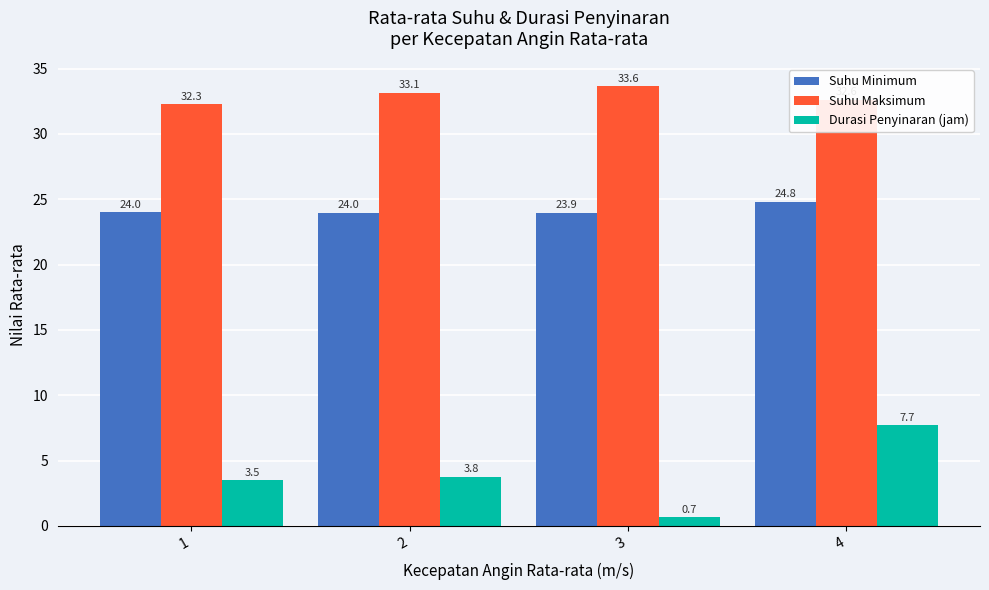

Does the chart contain stacked bars?

No